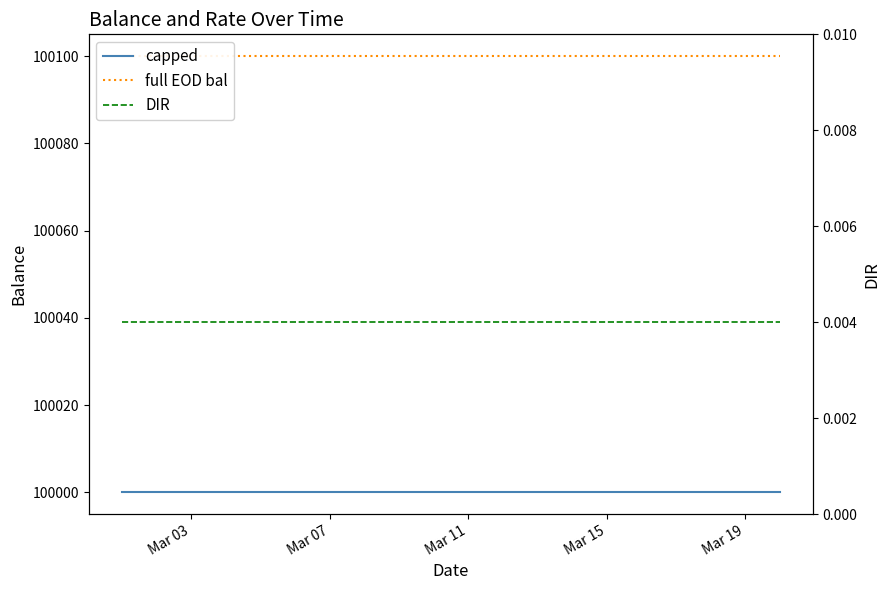

True or false: DIR and full EOD bal cross at least once.

False